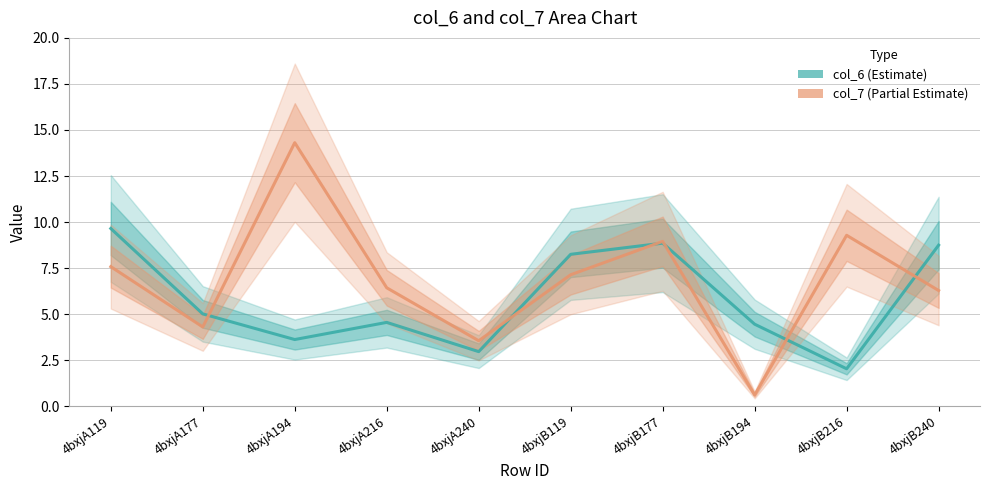

Rank the categories by col_7 (Estimate based on partial data) value from highest to lowest.

4bxjA194, 4bxjB216, 4bxjB177, 4bxjA119, 4bxjB119, 4bxjA216, 4bxjB240, 4bxjA177, 4bxjA240, 4bxjB194